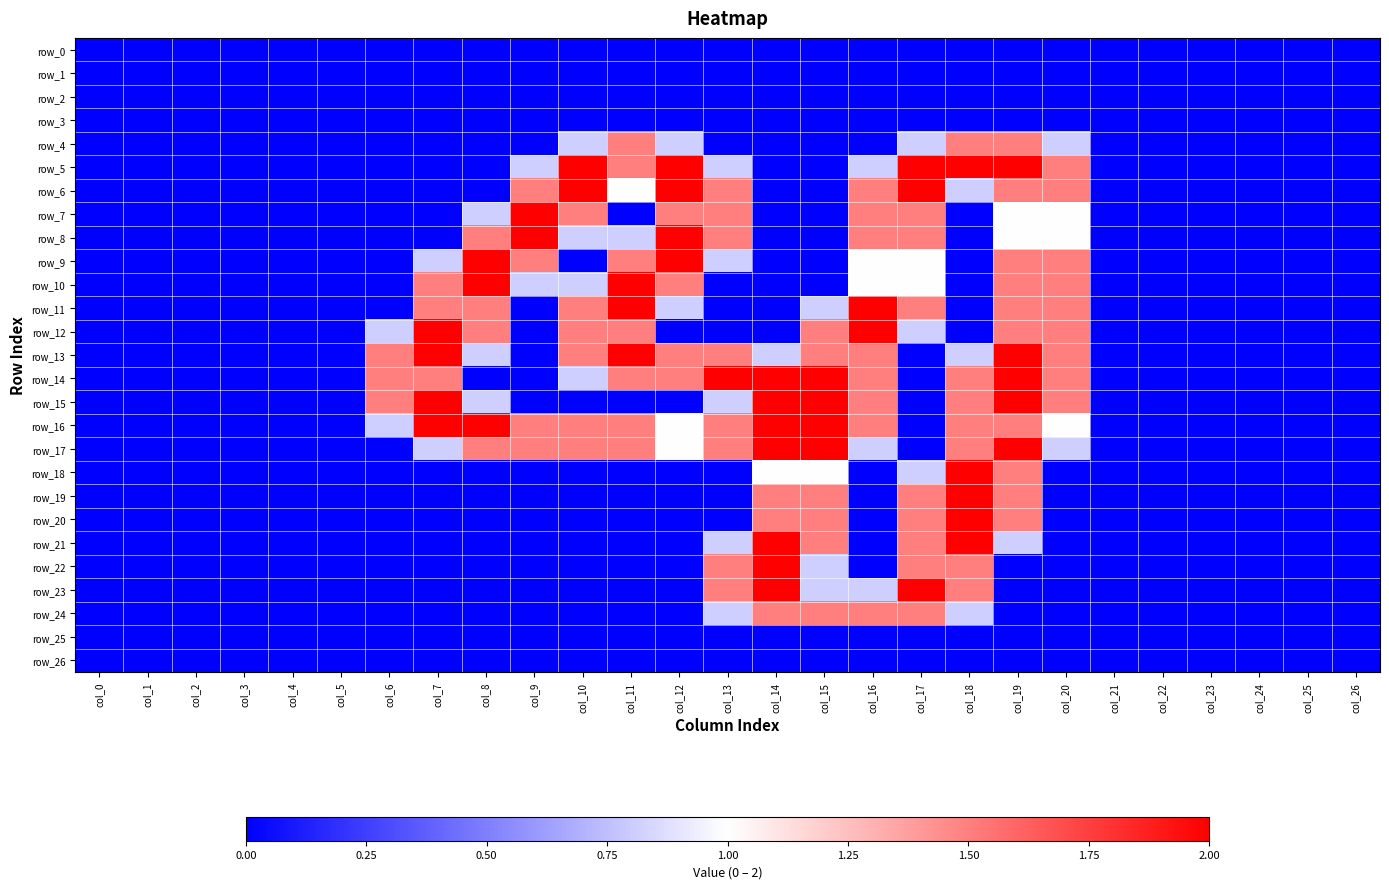

The row_23 series shows 0.5 at col_17. True or false?

False